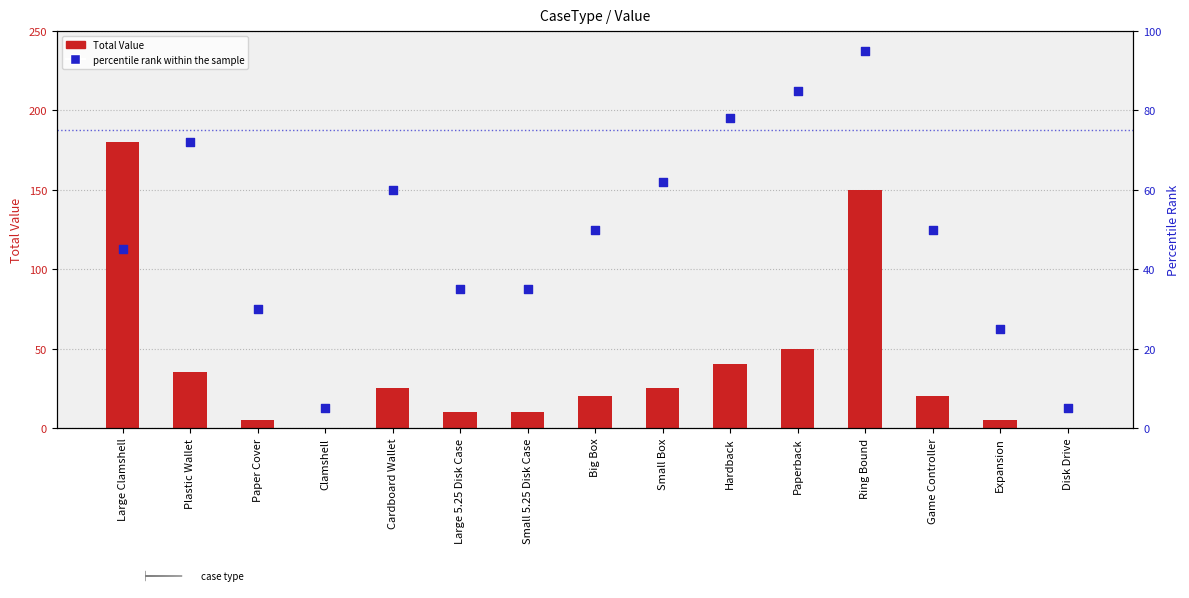

What is the total value across all series at Paper Cover?

35